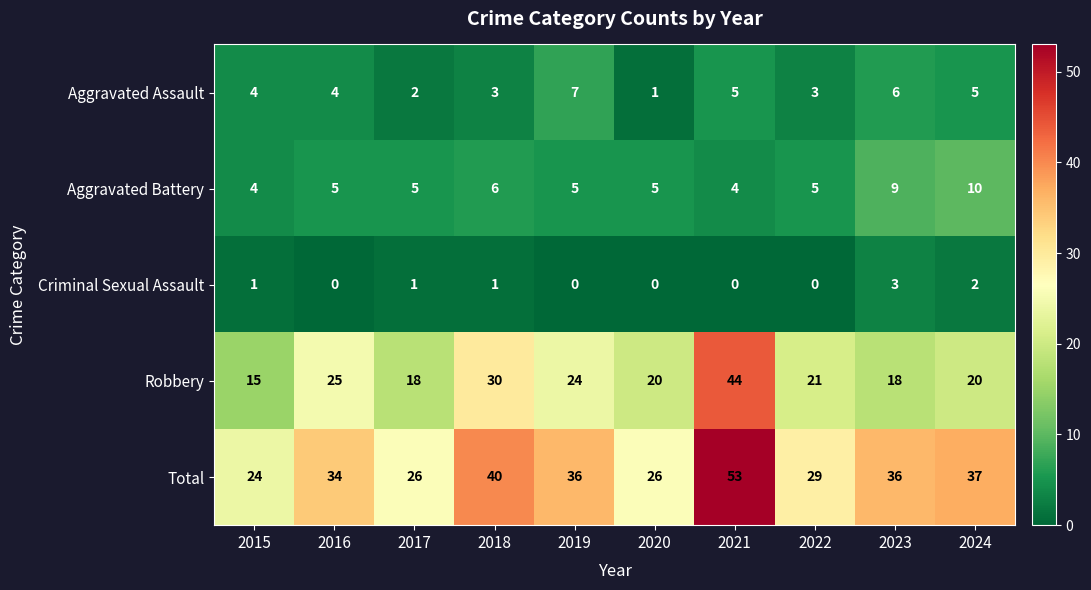

At 2022, list the series in order from largest to smallest.

Total, Robbery, Aggravated Battery, Aggravated Assault, Criminal Sexual Assault